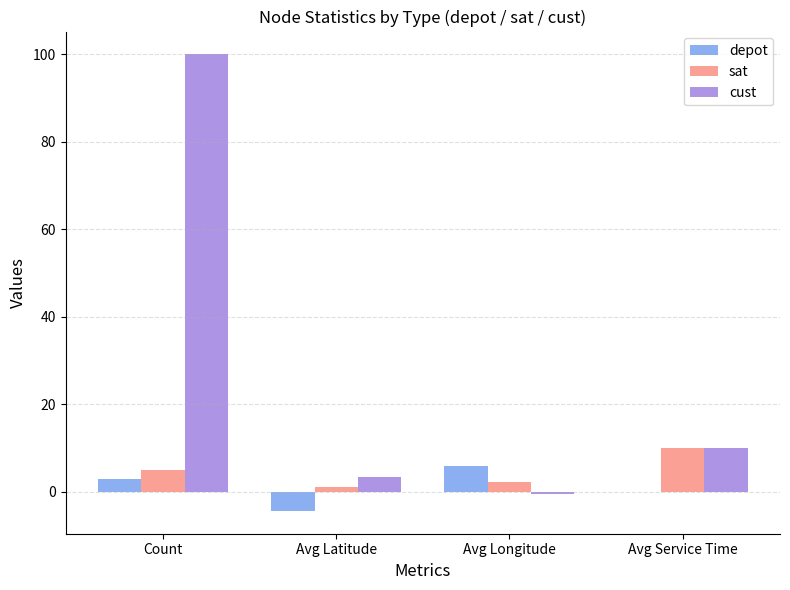

At which category does the chart reach its peak across all series?

Count